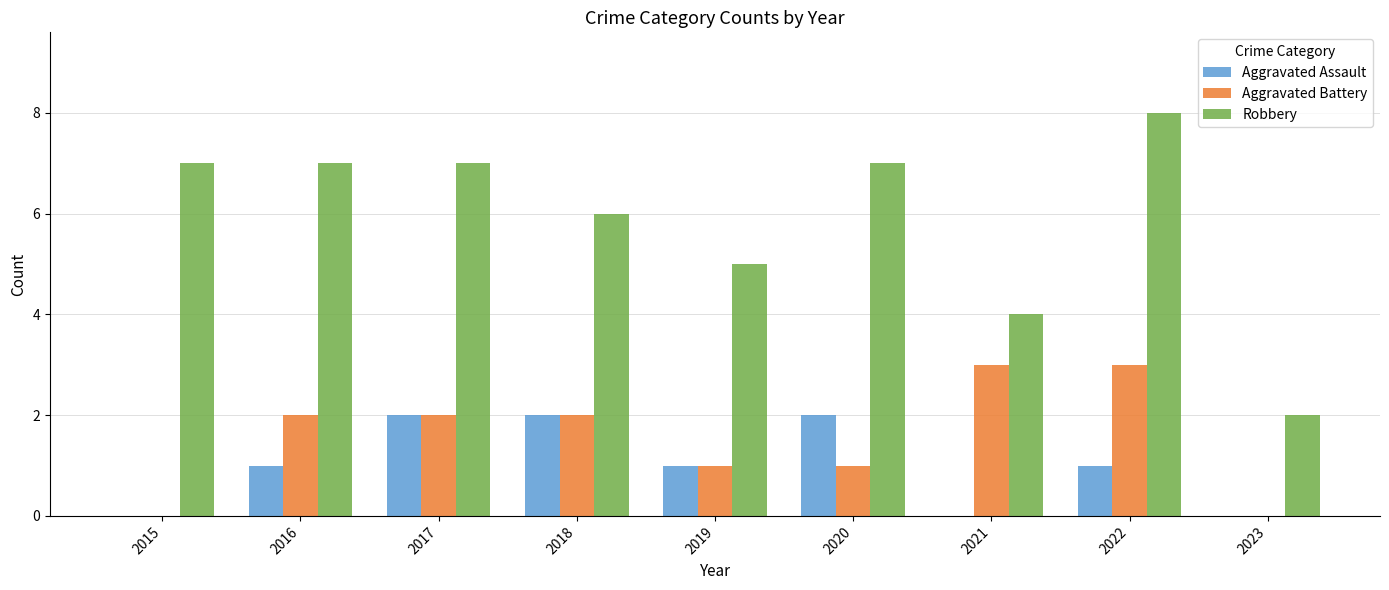

Between 2015 and 2022, which series saw the biggest shift?

Aggravated Battery